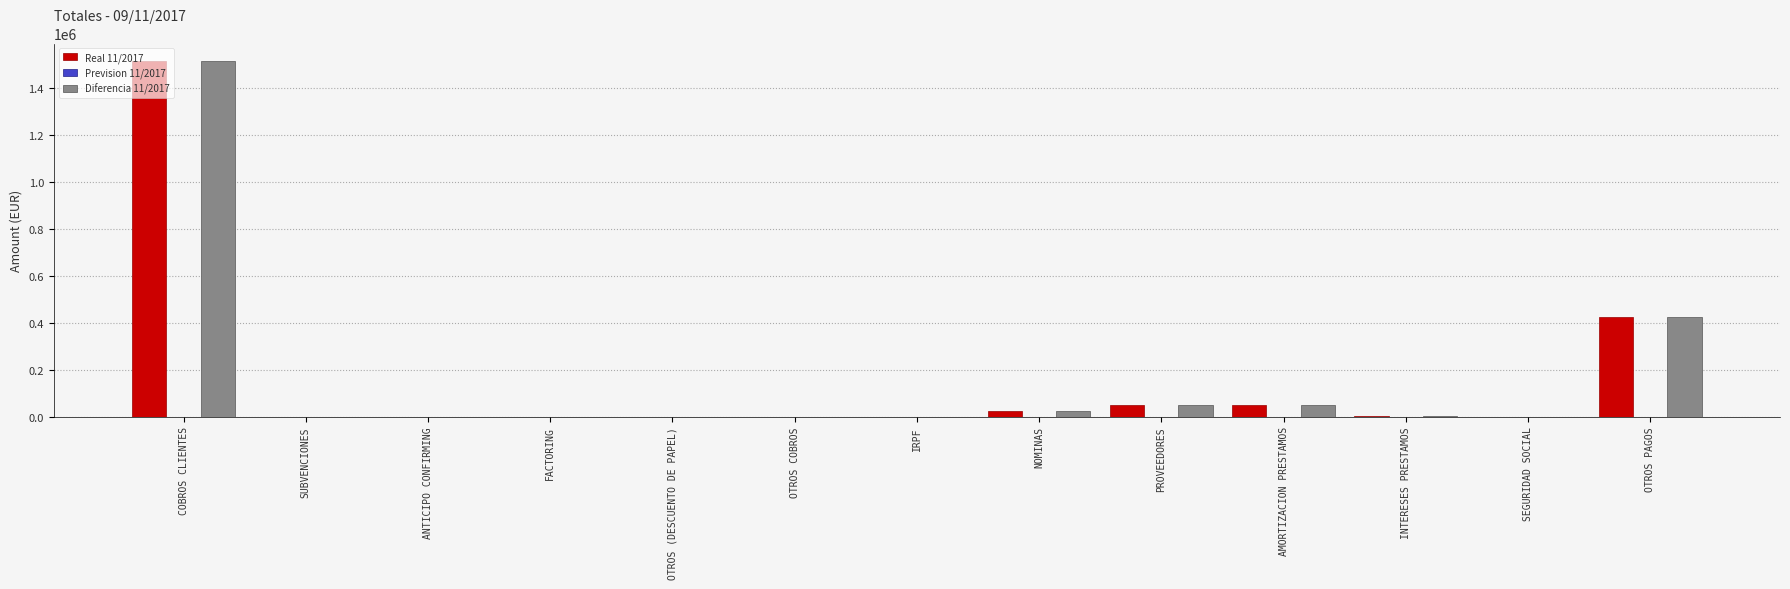

The value of Real 11/2017 at FACTORING is 495241.0. True or false?

False